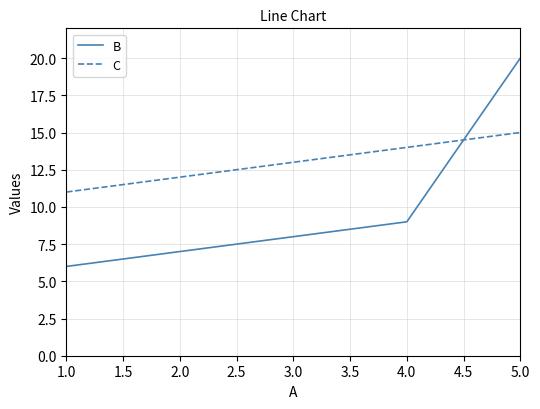

Reading left to right, list all the values displayed in this chart.

B: 6	7	8	9	20
C: 11	12	13	14	15